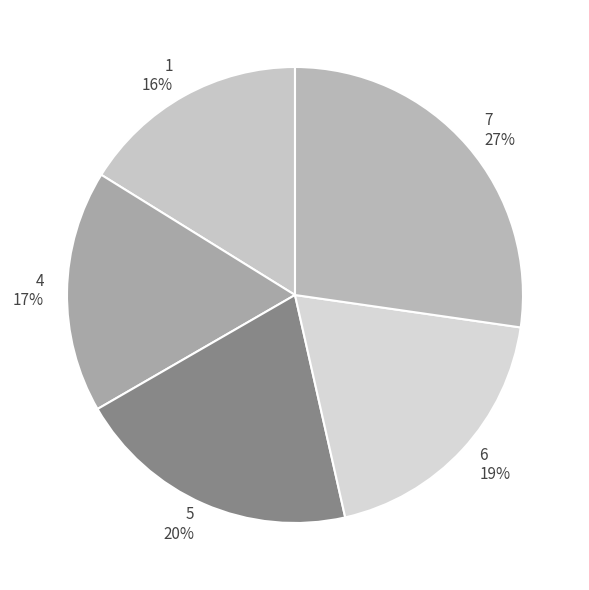

The 6 slice represents 14% of the pie. True or false?

False